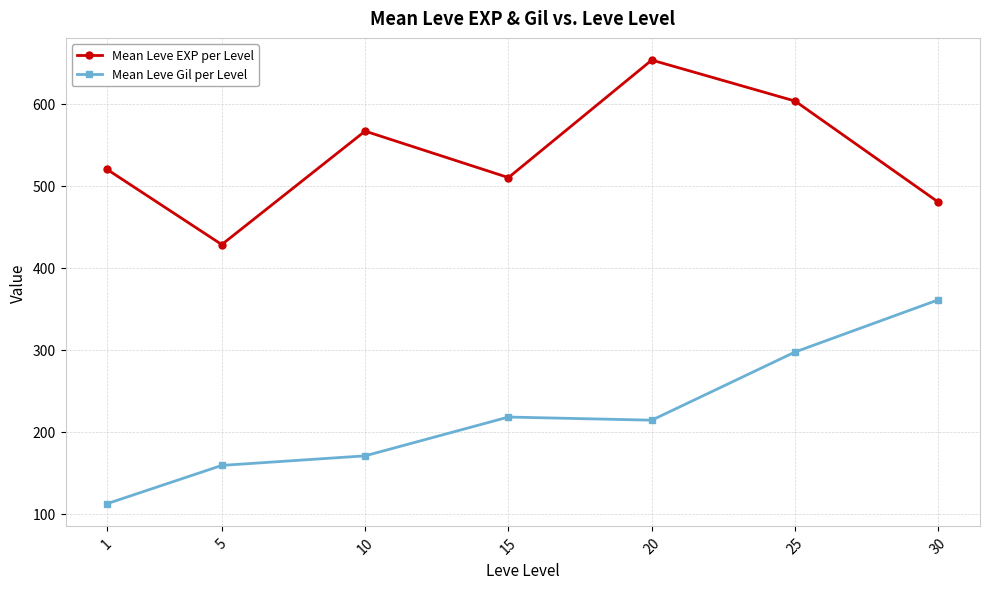

Count the number of data series in this chart.

2